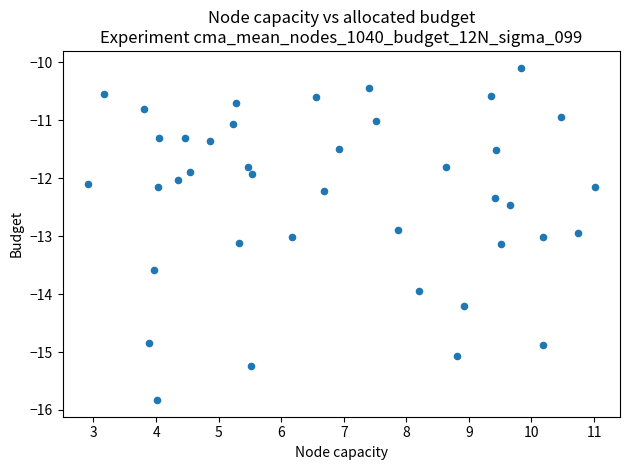

What is the range of X values (max minus min)?

8.1